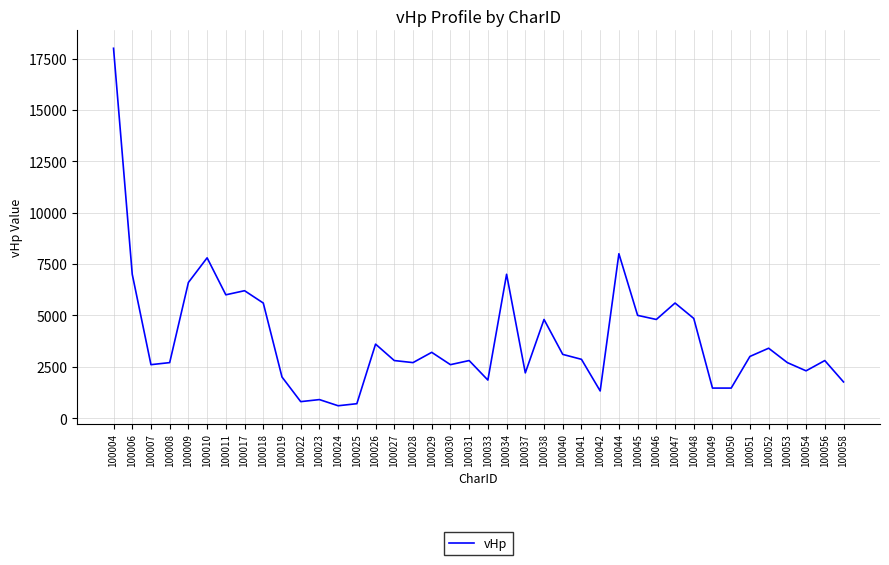

The chart shows a value of 3400 at 100052. True or false?

True